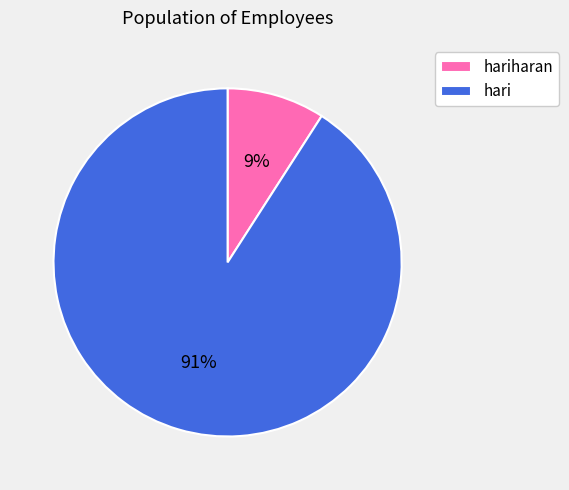

To the nearest percent, what is the difference between the largest and smallest slice percentages?

82%